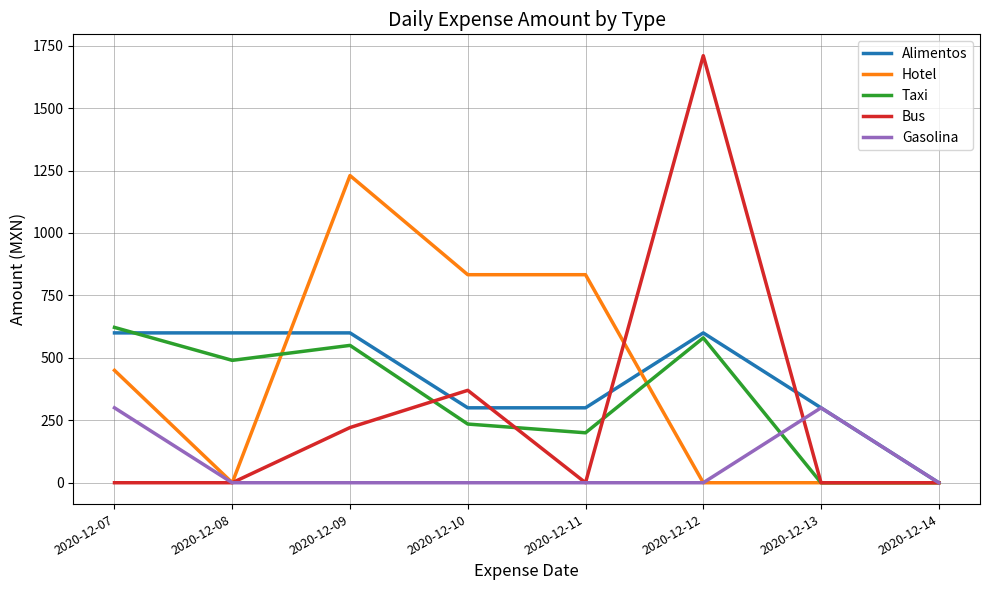

Which series changed the most between 2020-12-07 and 2020-12-13?

Taxi